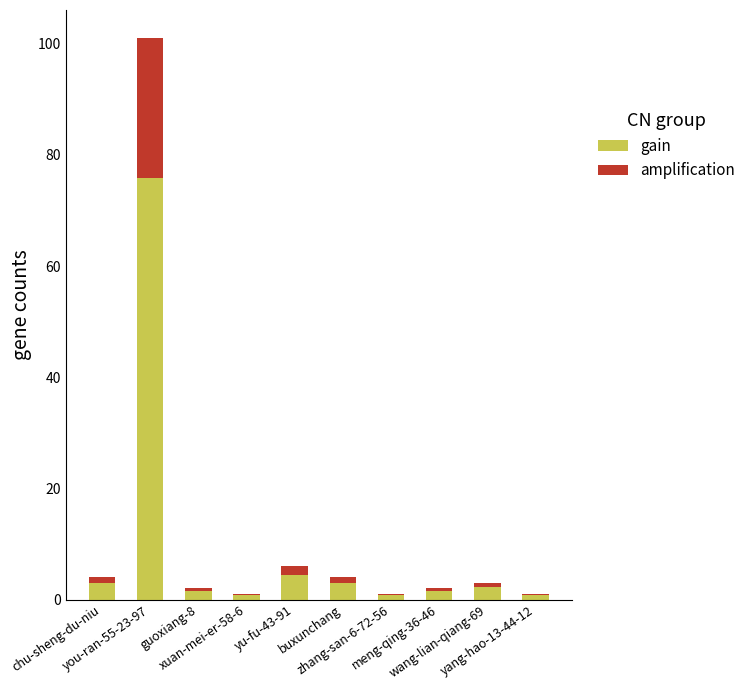

What is the sum of all gain values?

93.8